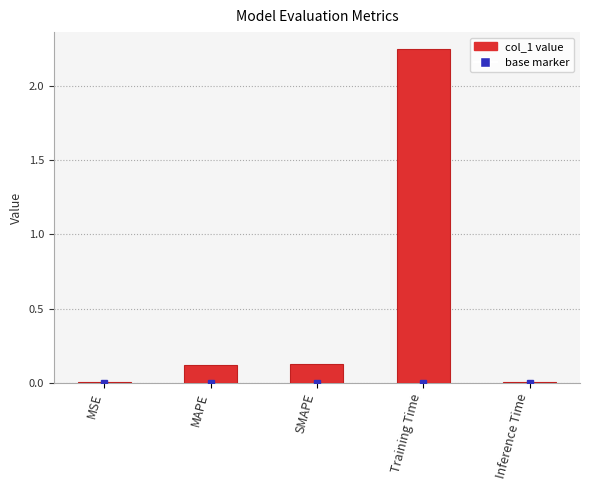

Which category has the highest value across all series?

Training Time